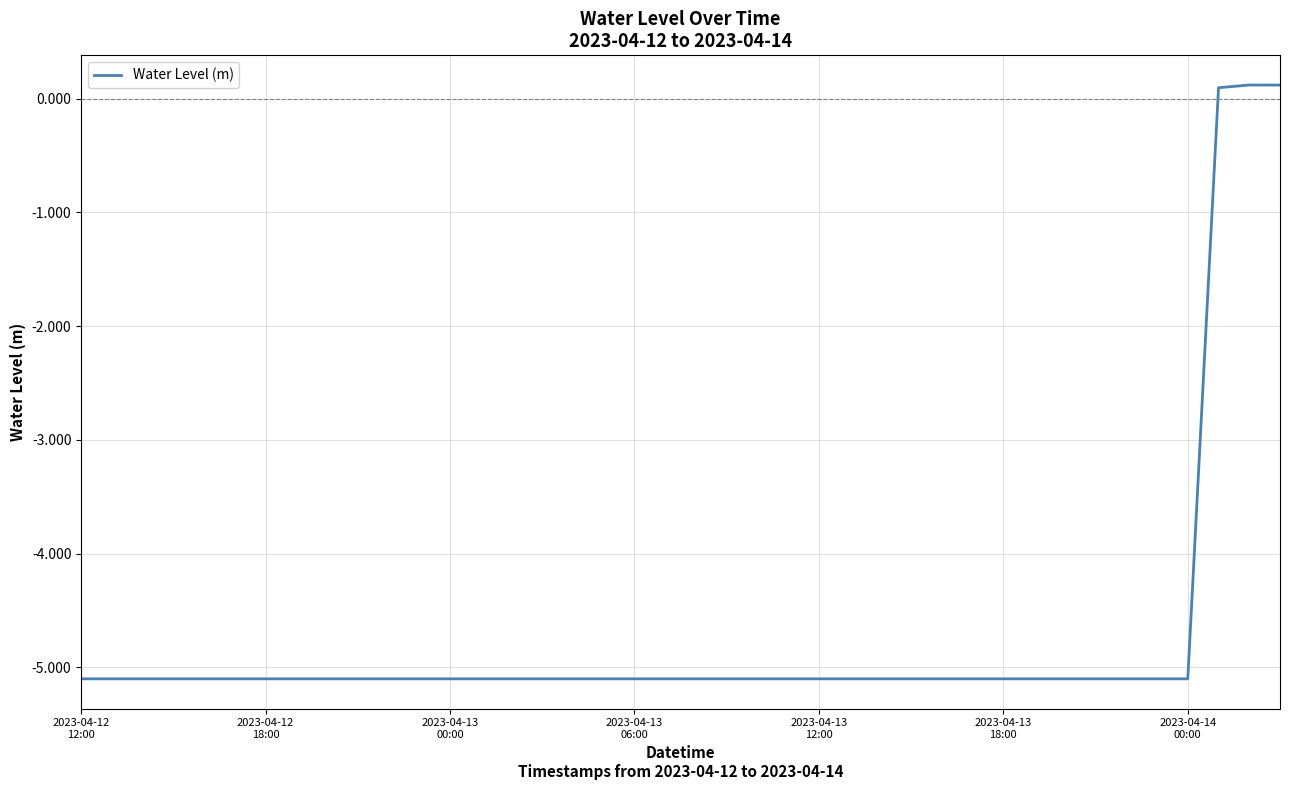

What is the smallest value displayed?

-5.1